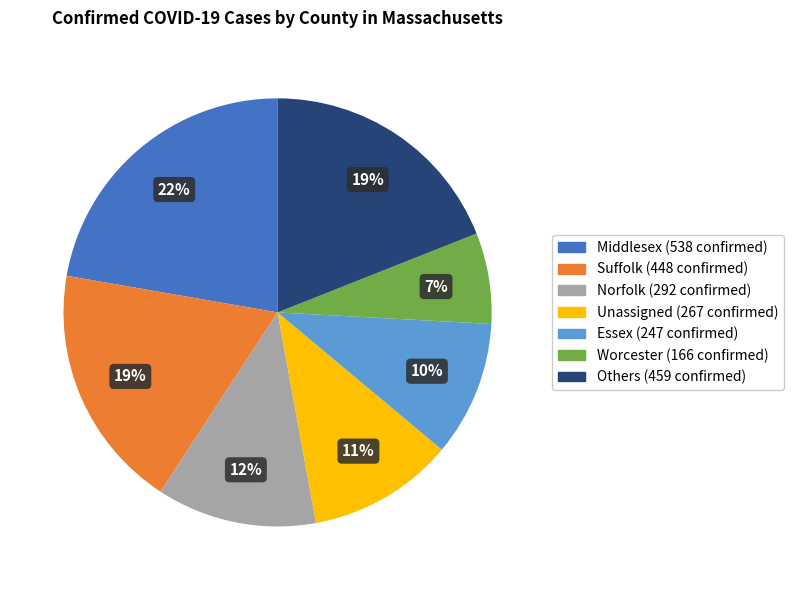

Is there a majority slice in this chart?

No